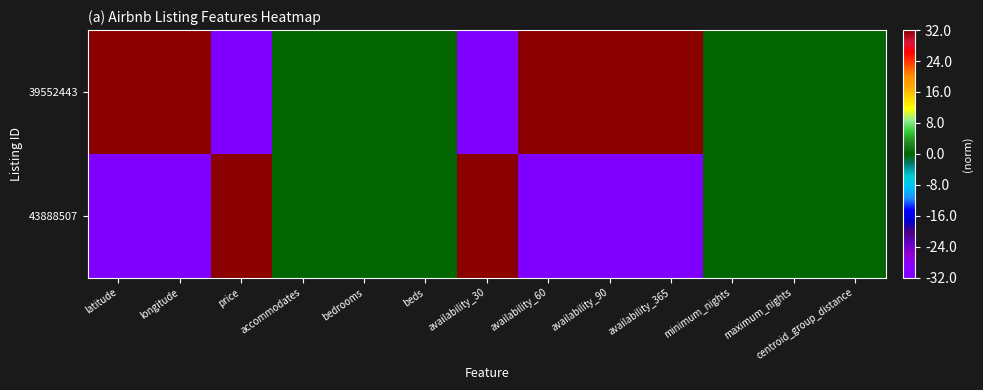

Reading left to right, extract all data points from this chart.

39552443: latitude=32	longitude=32	price=-32	accommodates=0	bedrooms=0	beds=0	availability_30=-32	availability_60=32	availability_90=32	availability_365=32	minimum_nights=0	maximum_nights=0	centroid_group_distance=0
43888507: latitude=-32	longitude=-32	price=32	accommodates=0	bedrooms=0	beds=0	availability_30=32	availability_60=-32	availability_90=-32	availability_365=-32	minimum_nights=0	maximum_nights=0	centroid_group_distance=0